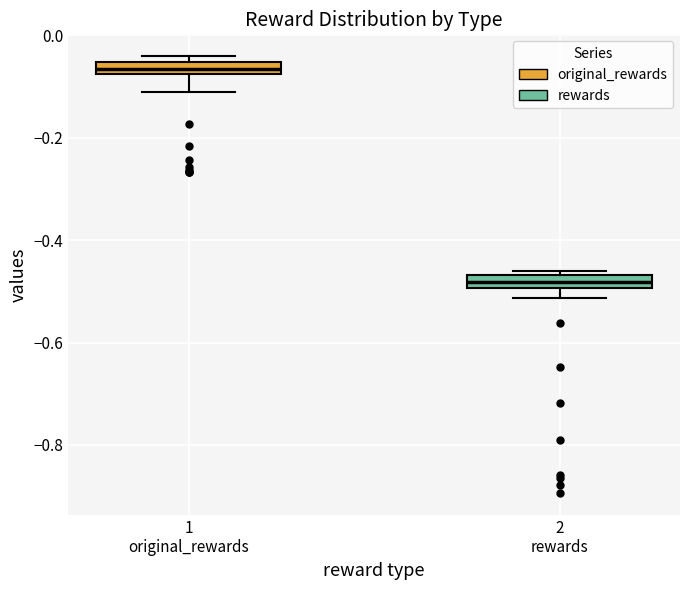

Where does the lower whisker of the box for 1 original_rewards end on the y-axis? The values are not printed on the chart, so give them approximately, as read against the axis.

-0.12